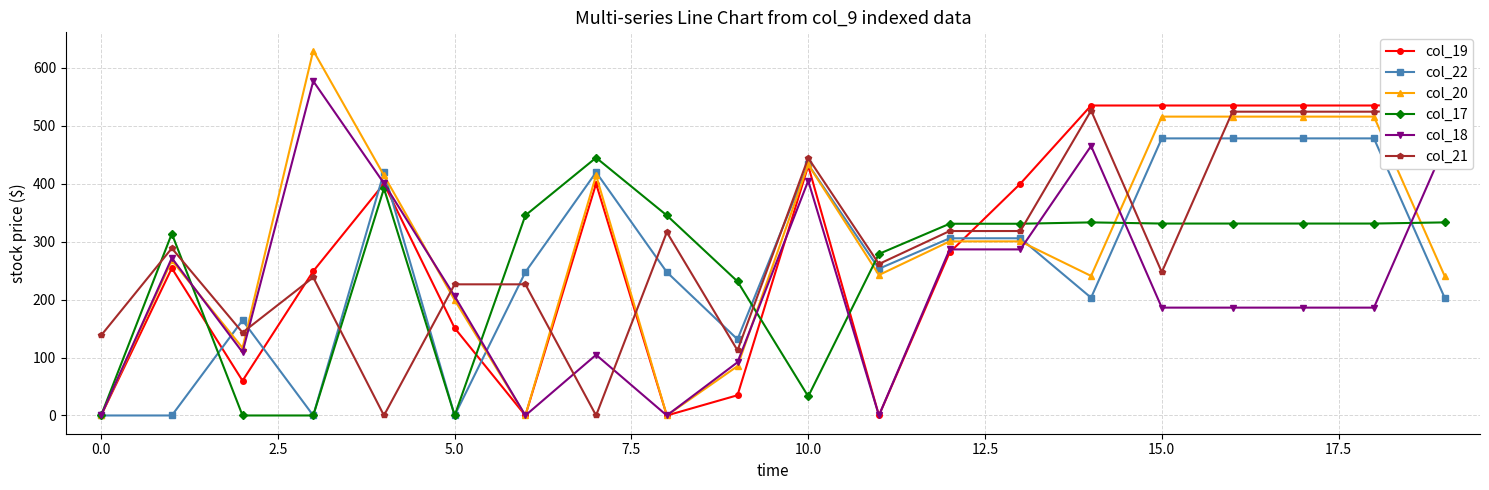

The value of col_22 at 0.0 is -266.3. True or false?

False